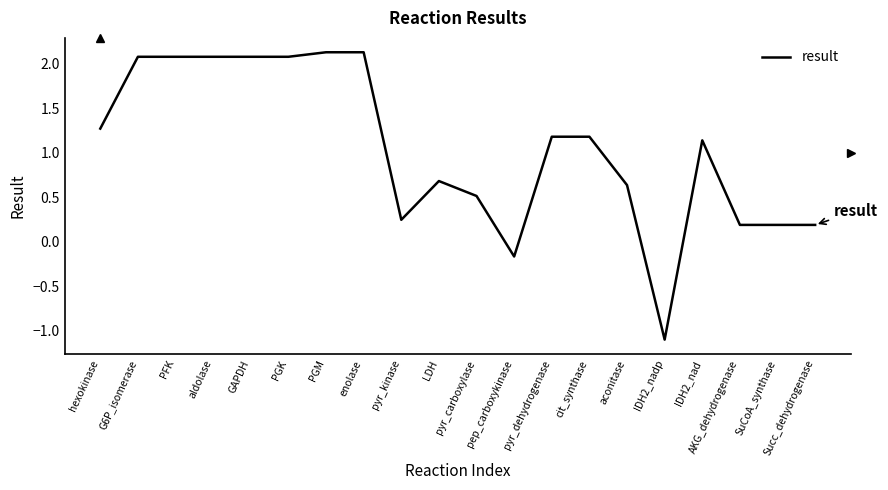

Which has a higher value, Succ_dehydrogenase or PGM?

PGM